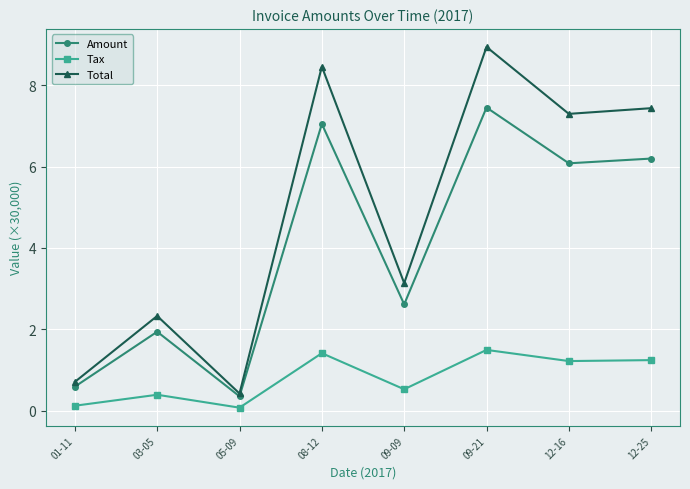

At which label does Total first exceed 7?

08-12